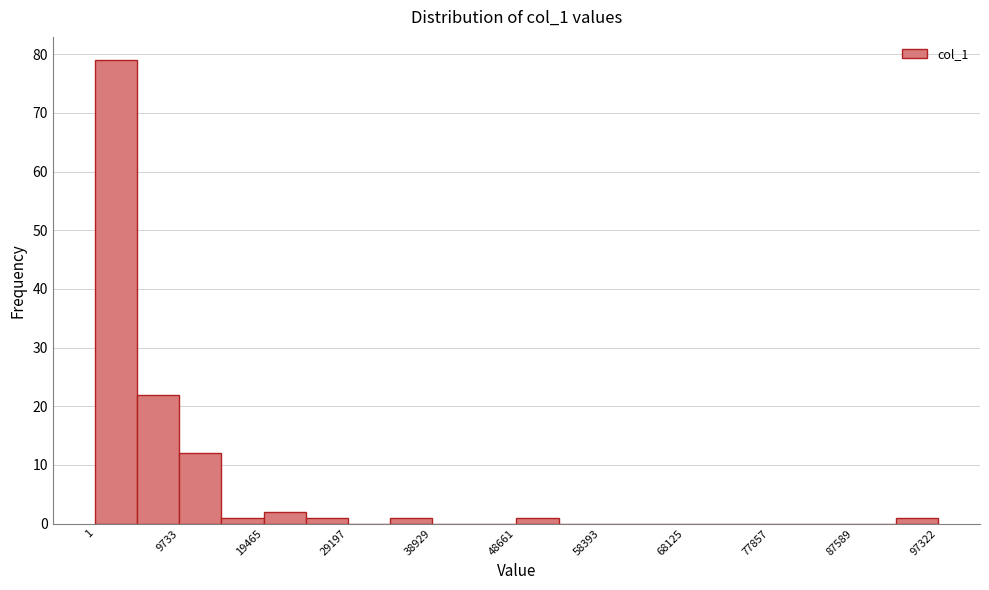

What is the height of the bar covering 19000 to 24000 on the x-axis? Neither the bar edges nor the heights are printed on the chart, so give them approximately, as read against the axes.

2